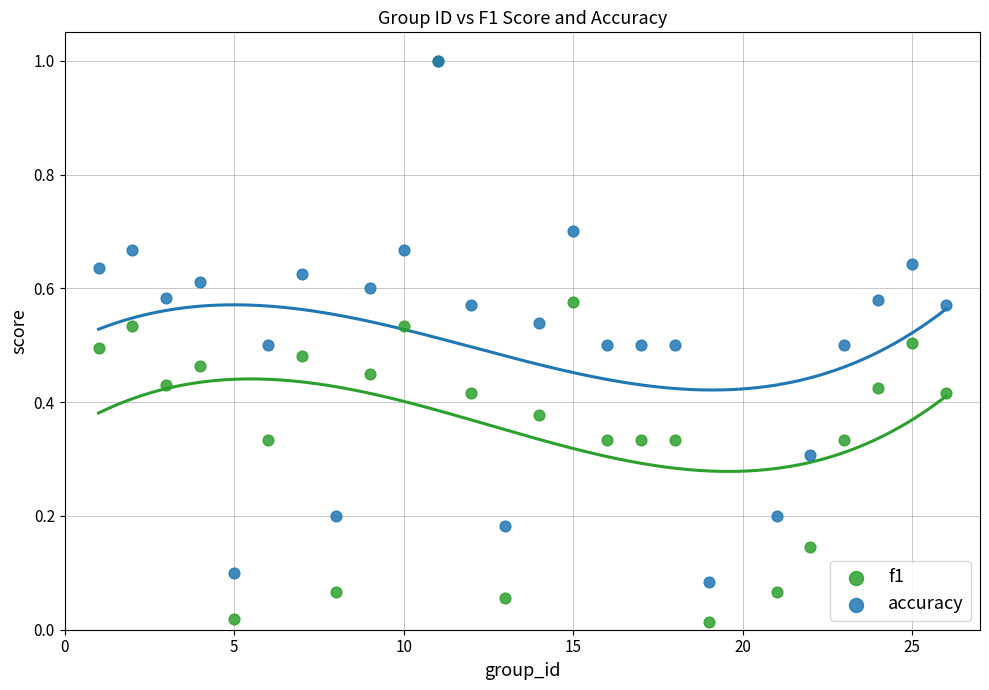

What are all the series names shown in the legend?

f1, accuracy